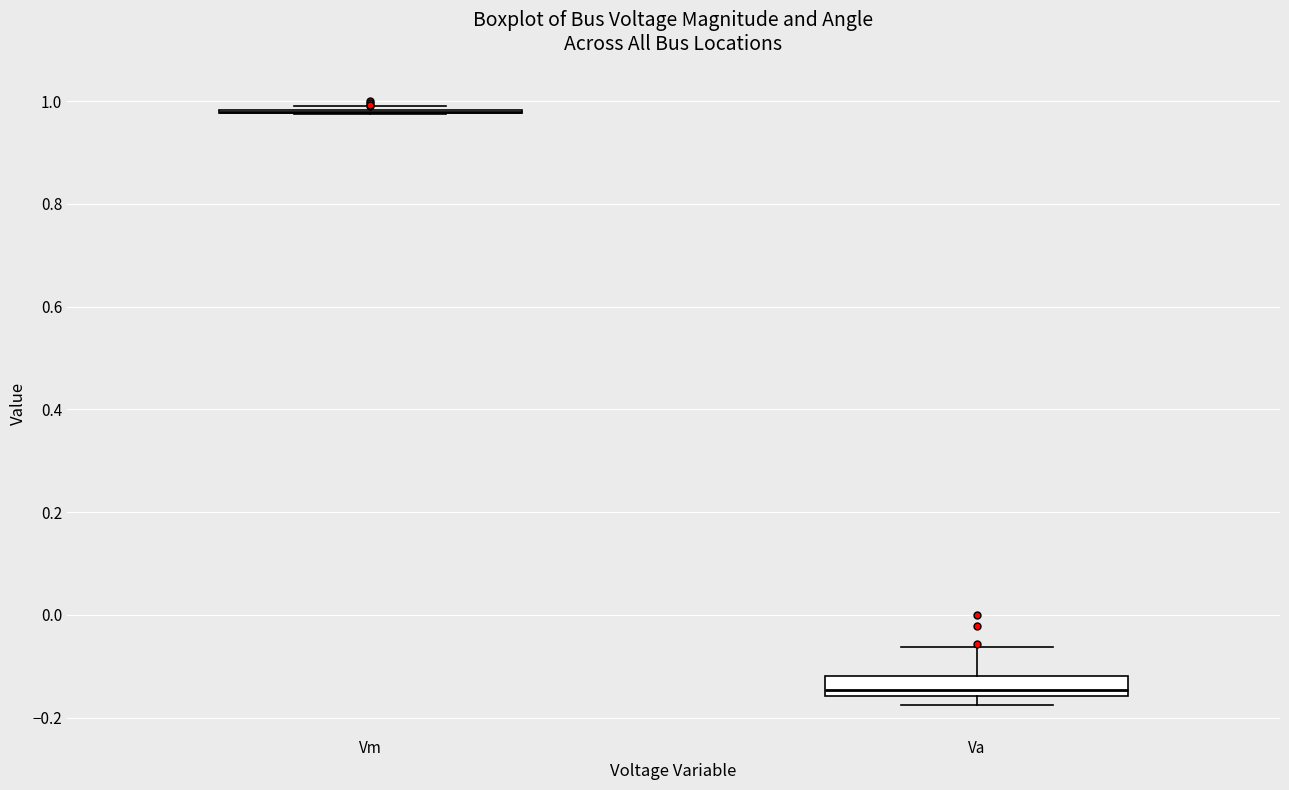

Reading left to right, read every box against the y-axis: the position of its median line, the range the box covers, and the ends of its whiskers. The values are not printed on the chart, so give them approximately, as read against the axis.

Vm: box collapsed to a line at 0.98, whiskers 0.98 to 0.98
Va: median -0.14, box -0.16 to -0.12, whiskers -0.18 to -0.06